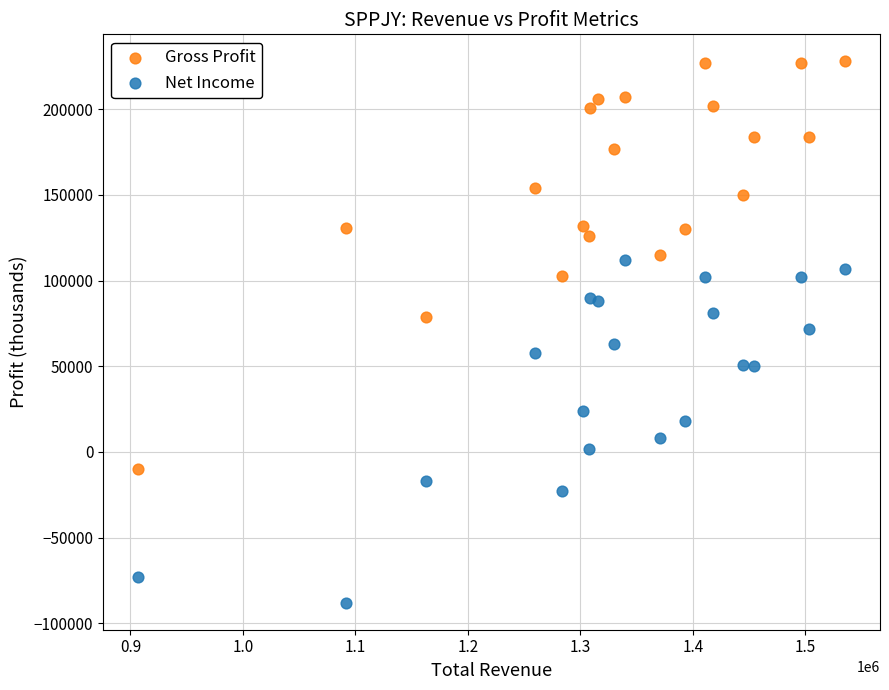

Across all data points, what is the range of Y values (max minus min)?

316000